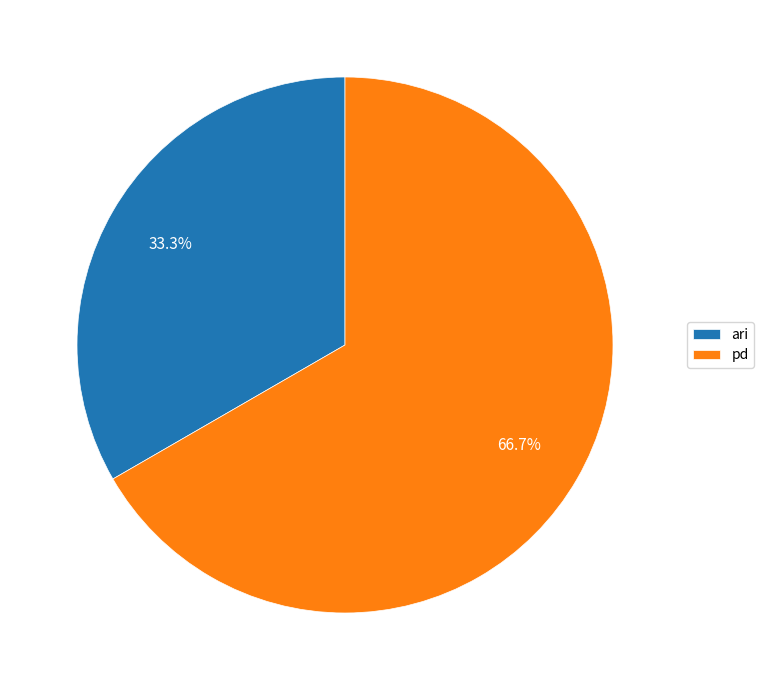

Count the number of slices in the pie.

2